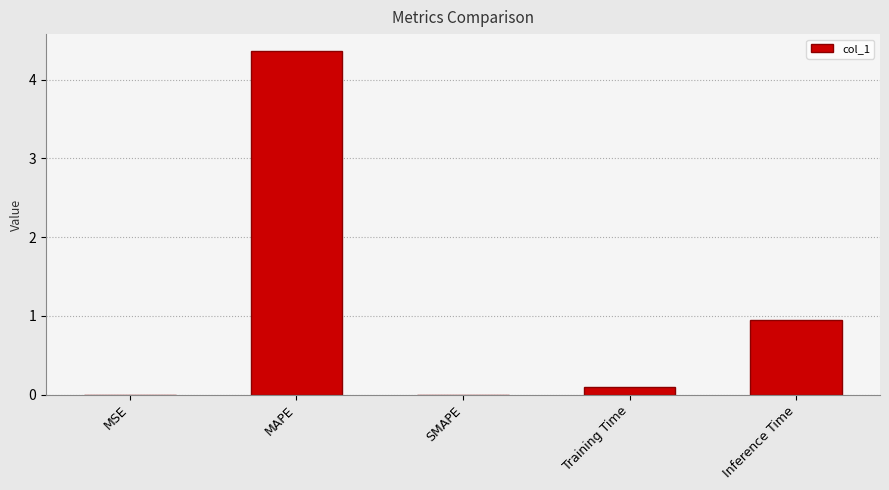

Which has a higher value, Training Time or MSE?

Training Time